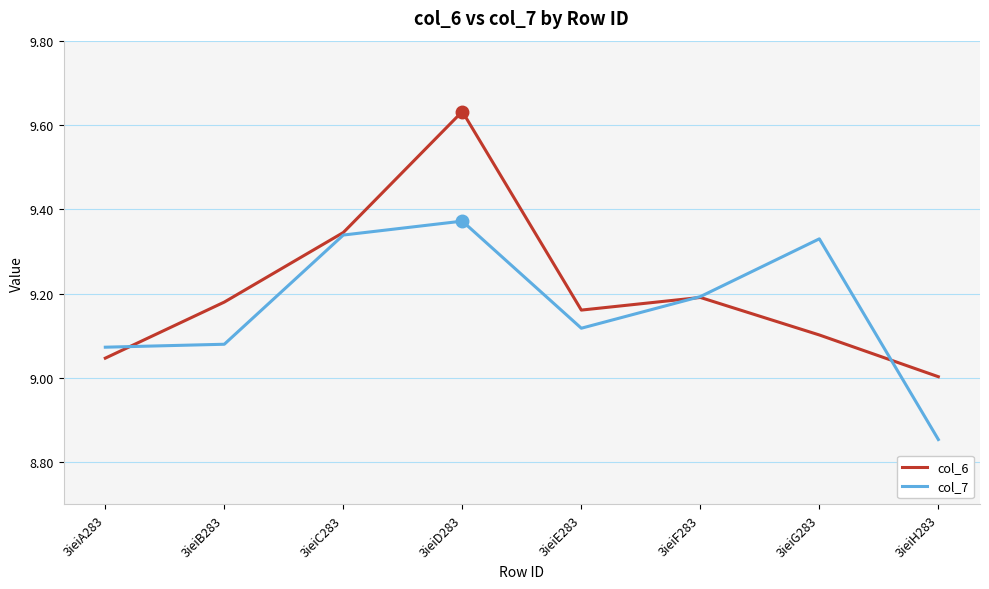

At which category does the chart reach its peak across all series?

3ieiD283